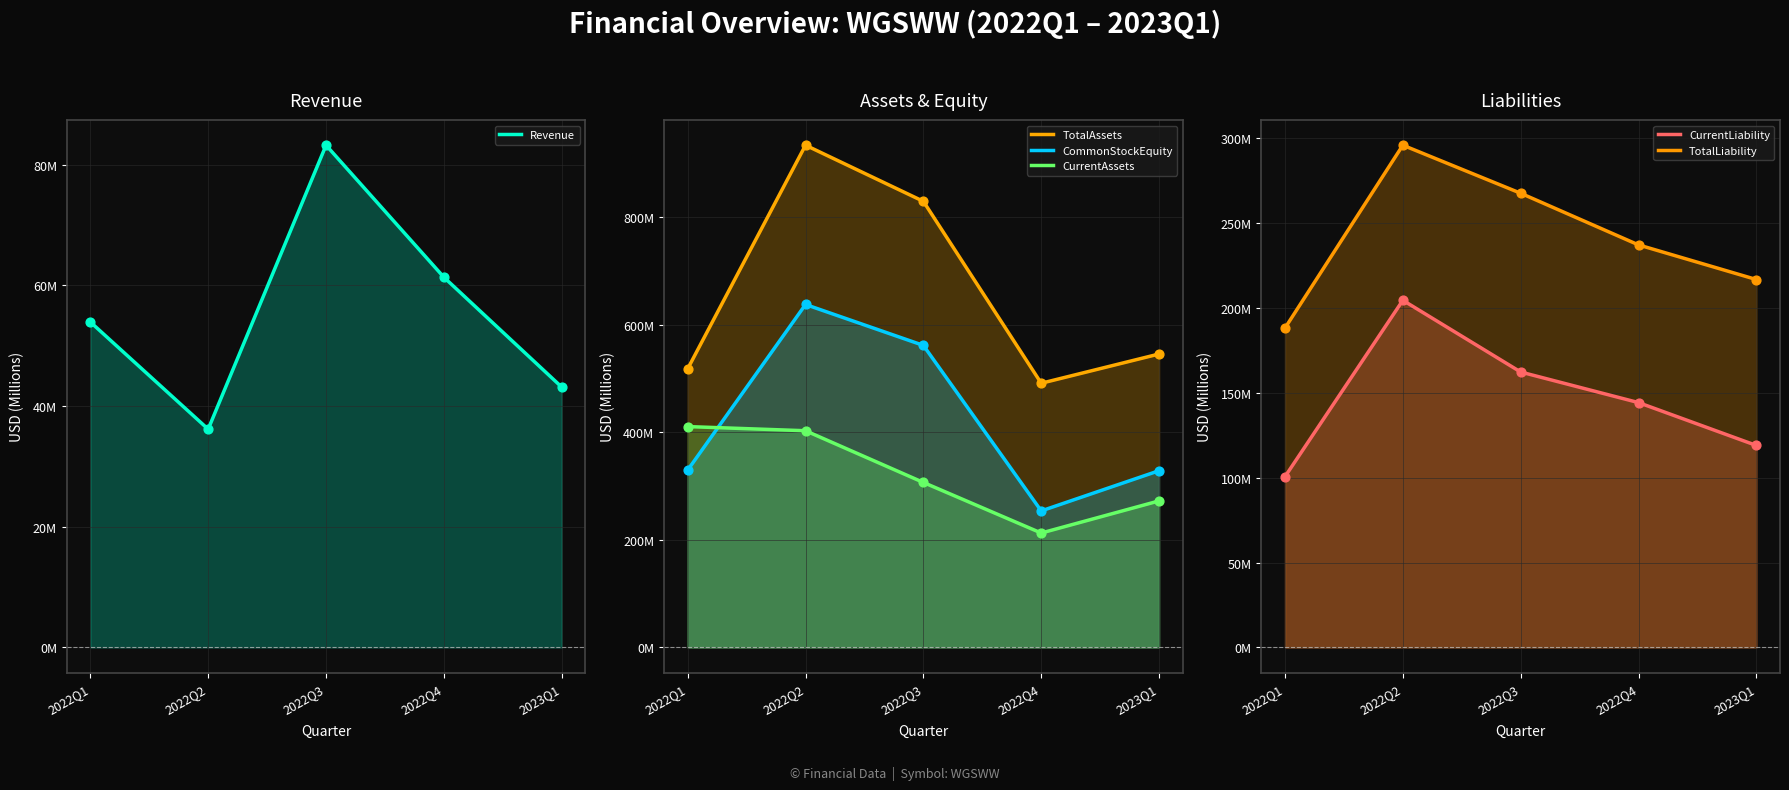

Which series contains the highest Y value?

TotalAssets